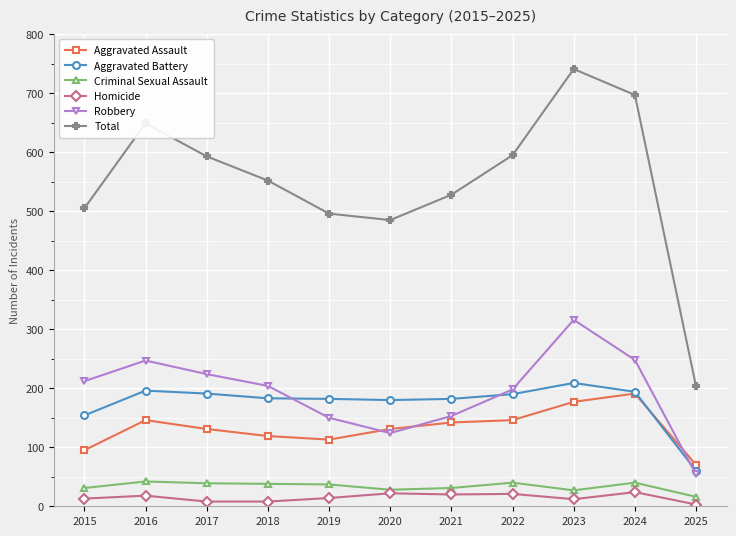

Which series has the largest range (max minus min)?

Total